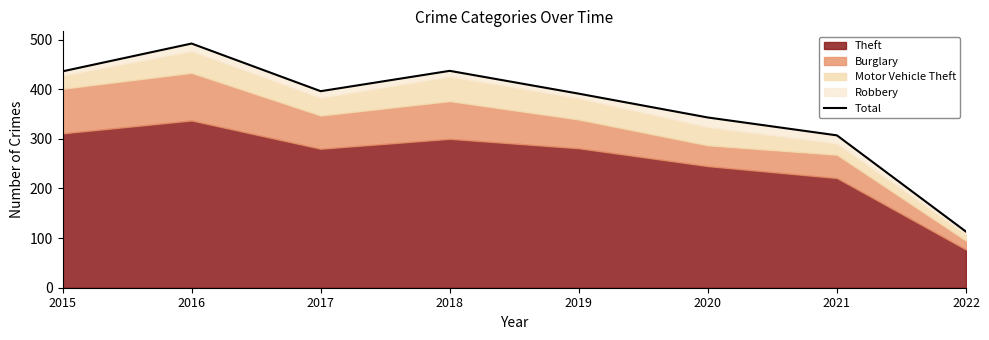

How many interior local peaks (higher than both neighbors) does the data have?

2